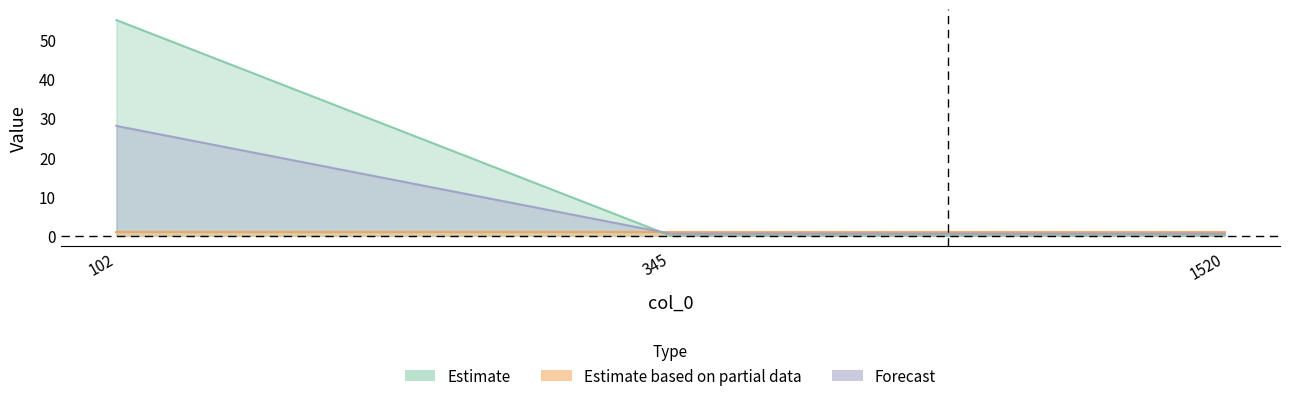

Which category has the highest value across all series?

102